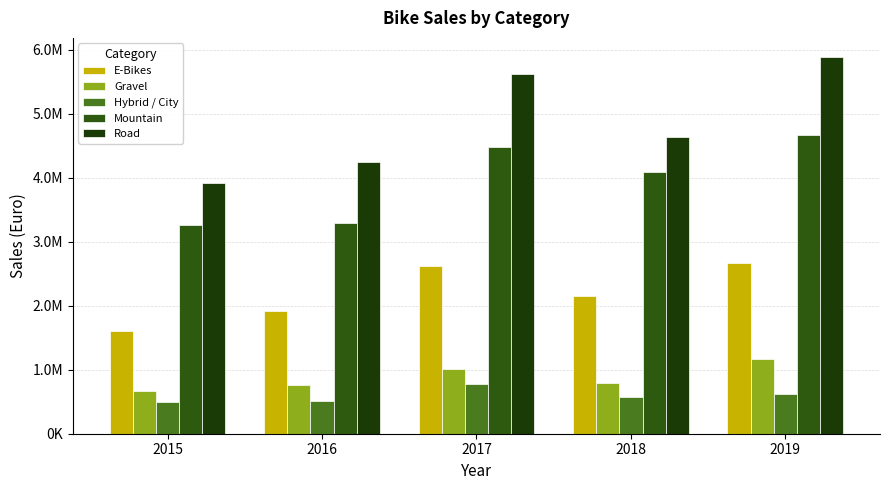

Is the value of Gravel at 2017 greater than the value of Road at 2015?

No